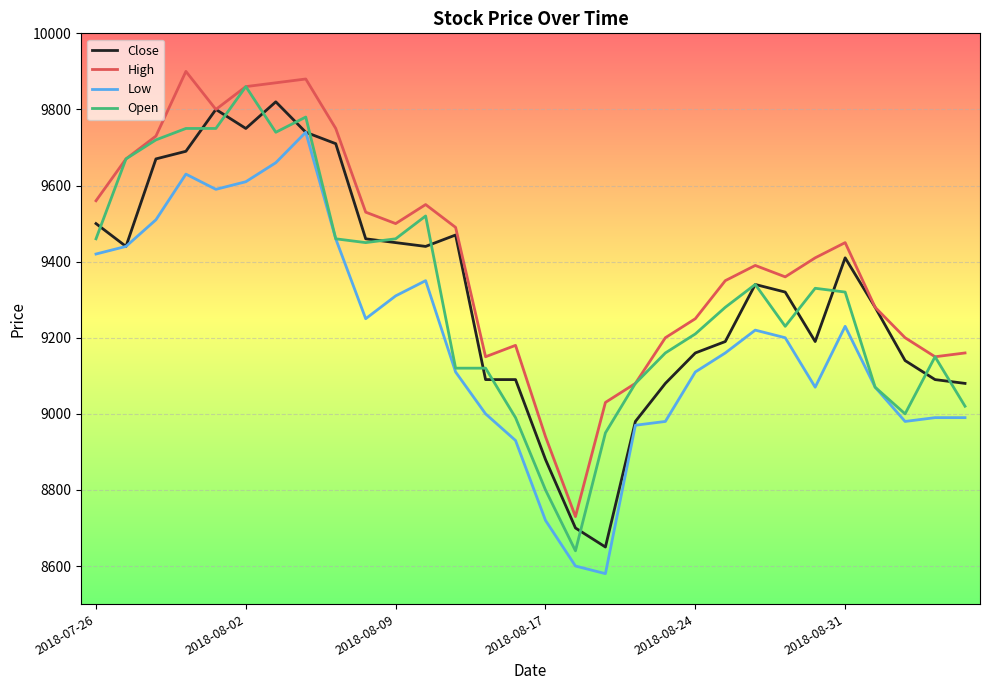

How many lines are shown in the chart?

4